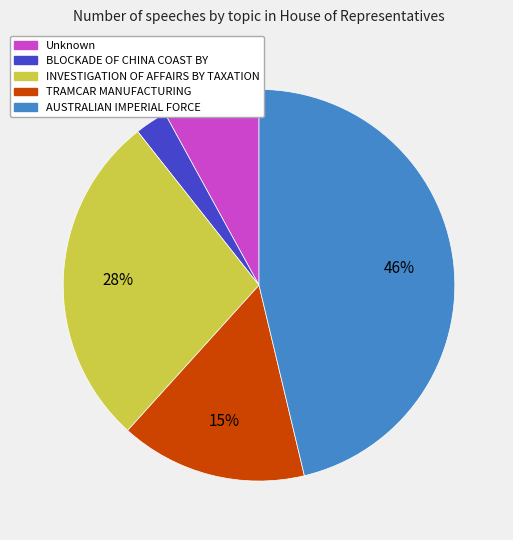

To the nearest percent, what is the average slice percentage?

20%